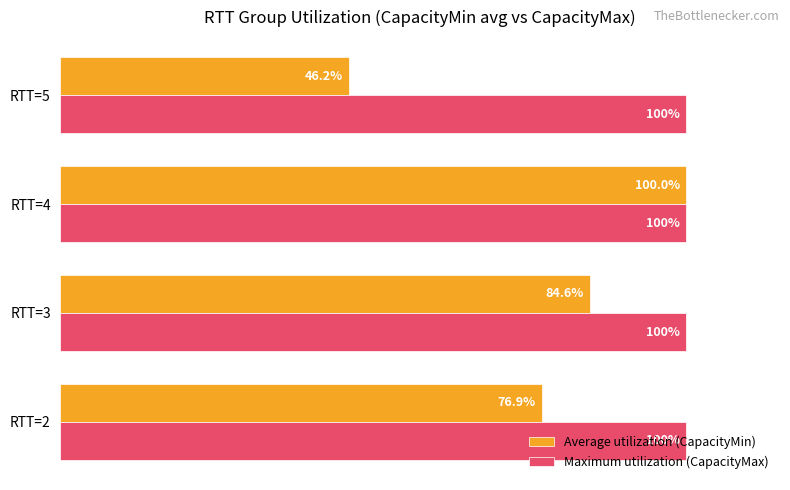

At which label does Average utilization (CapacityMin) reach its peak?

RTT=4